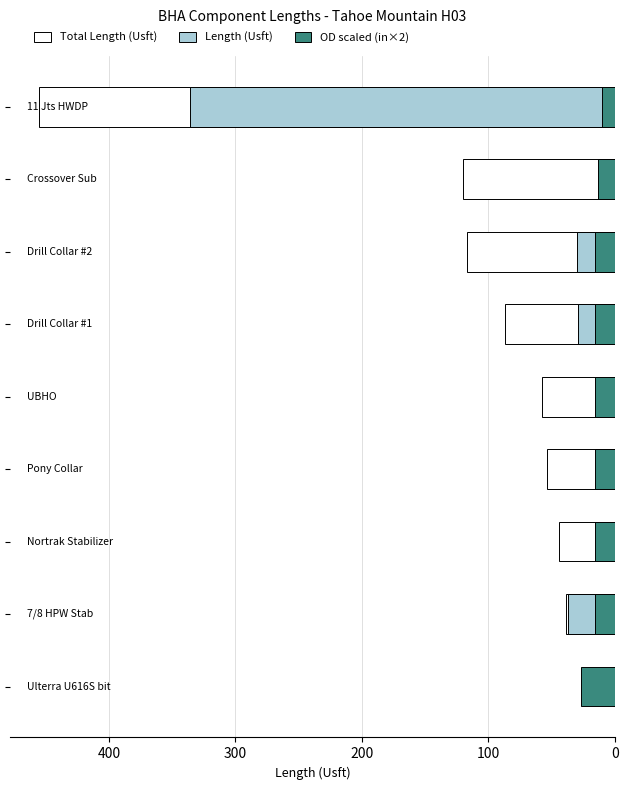

What is the sum of all Total Length (Usft) values?

975.1